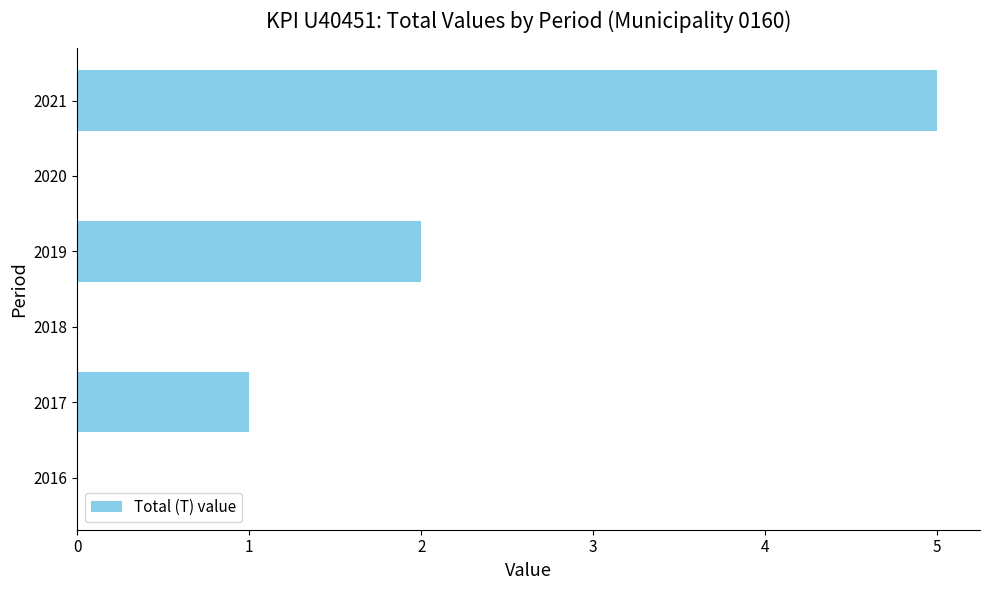

Which category has the highest value across all series?

2021